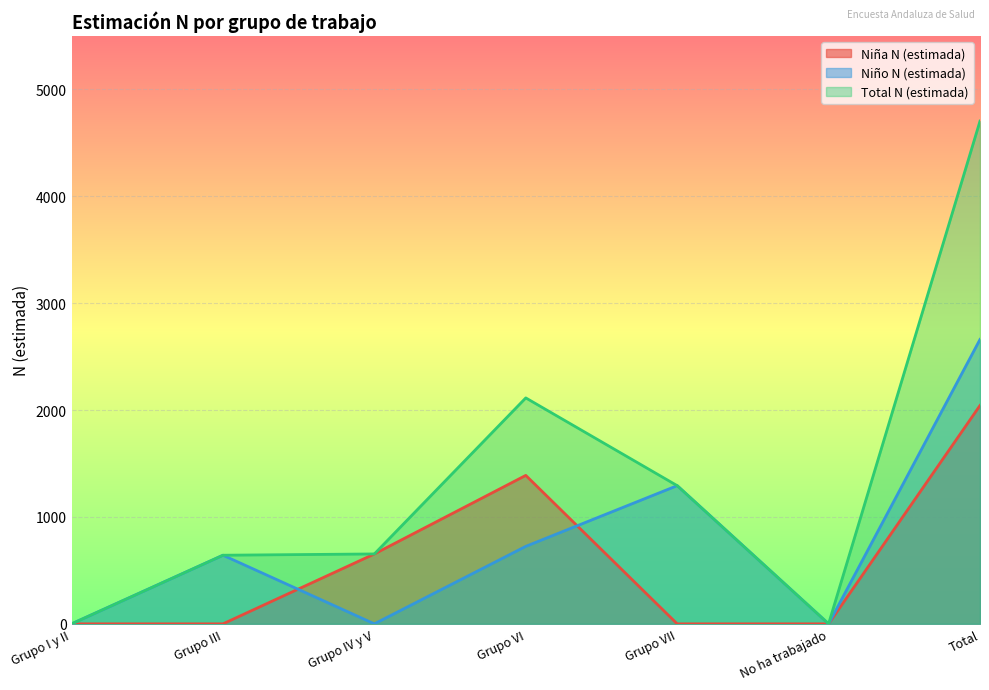

True or false: Niña N (estimada) has more than 0 points higher than both neighbors.

True